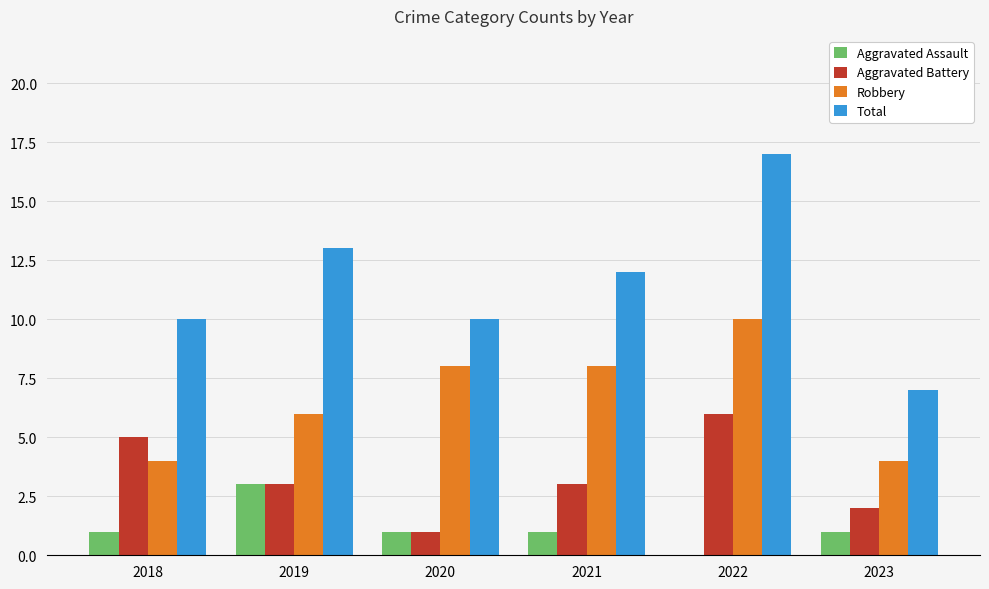

Reading left to right, transcribe all the data shown in this chart.

Aggravated Assault: 1	3	1	1	0	1
Aggravated Battery: 5	3	1	3	6	2
Robbery: 4	6	8	8	10	4
Total: 10	13	10	12	17	7